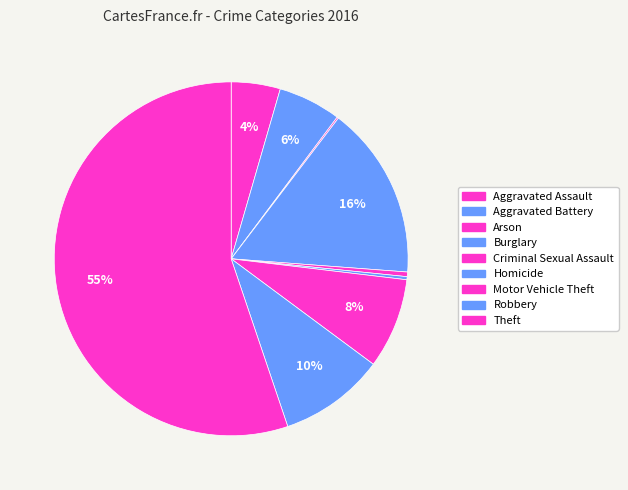

How much of the chart is everything except Robbery?

90.3%